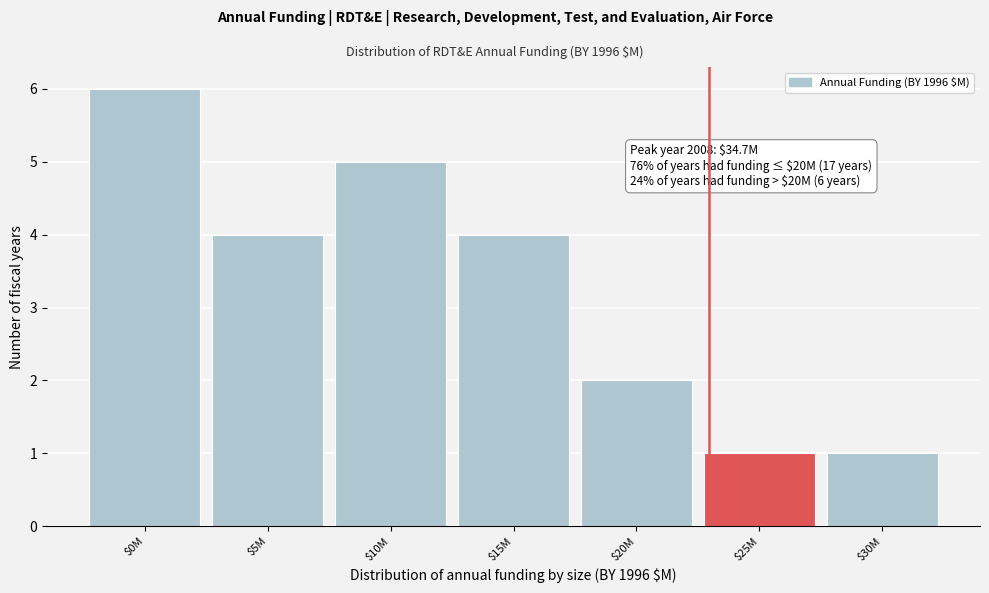

Reading left to right, transcribe all the data shown in this chart.

6	4	5	4	2	1	1